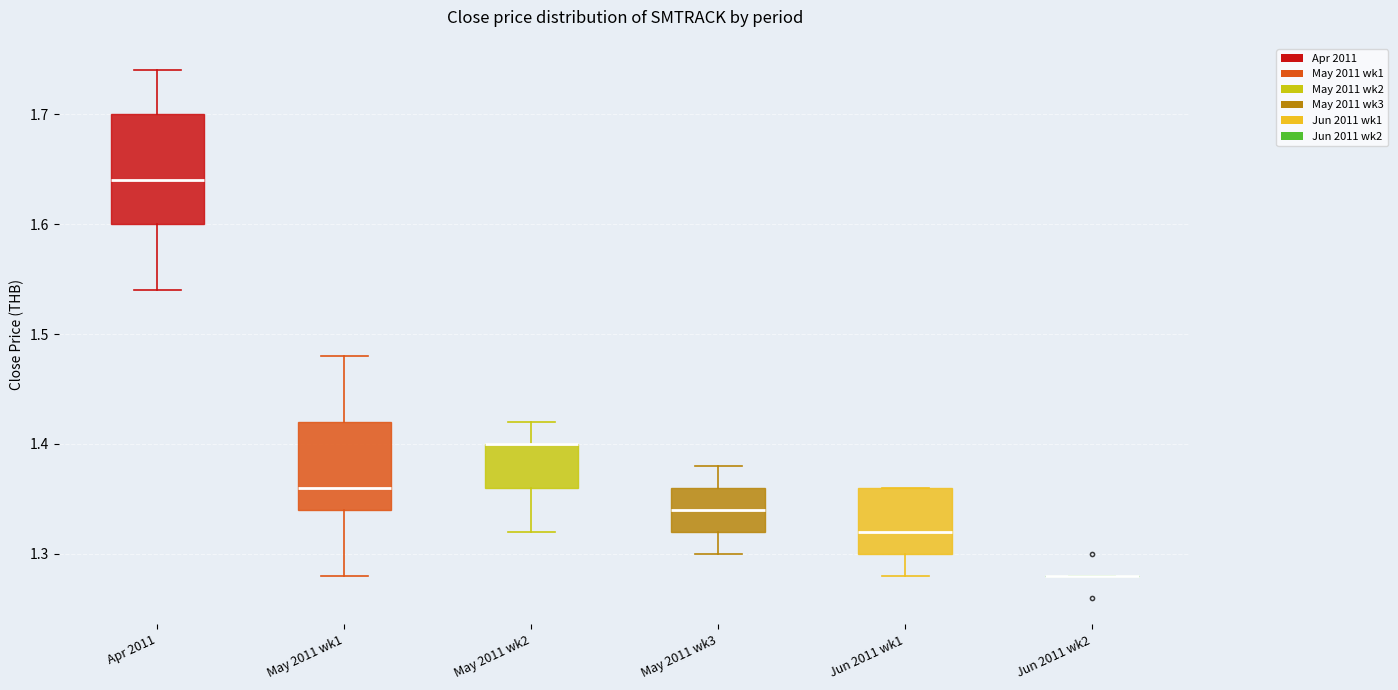

Reading left to right, transcribe this box plot: for each box, give where its median line is, the range the box spans, and where its two whiskers end, as read against the y-axis. The values are not printed on the chart, so give them approximately, as read against the axis.

Apr 2011: median 1.64, box 1.60 to 1.70, whiskers 1.54 to 1.74
May 2011 wk1: median 1.36, box 1.34 to 1.42, whiskers 1.28 to 1.48
May 2011 wk2: median 1.40 (drawn on the box's upper edge), box 1.36 to 1.40, whiskers 1.32 to 1.42
May 2011 wk3: median 1.34, box 1.32 to 1.36, whiskers 1.30 to 1.38
Jun 2011 wk1: median 1.32, box 1.30 to 1.36, whiskers 1.28 to 1.36
Jun 2011 wk2: box collapsed to a line at 1.28, whiskers 1.28 to 1.28